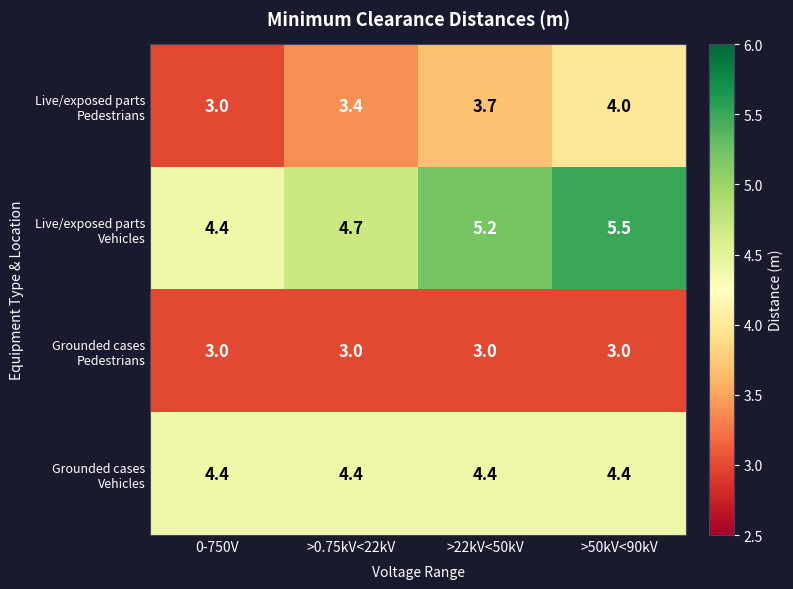

What is the spread (max minus min) of values at 0-750V?

1.4